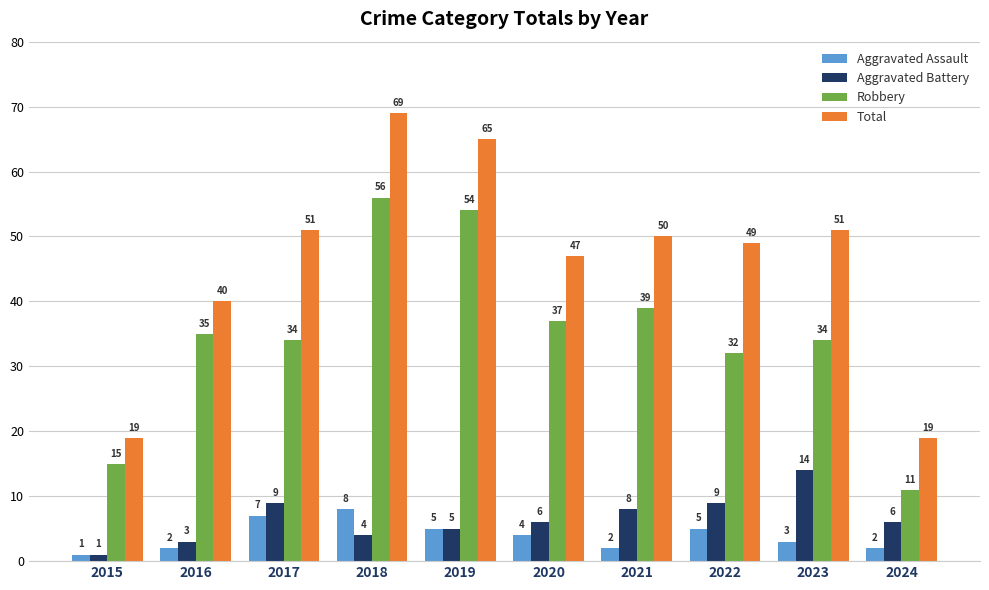

List the series in order of their peak value, lowest first.

Aggravated Assault, Aggravated Battery, Robbery, Total